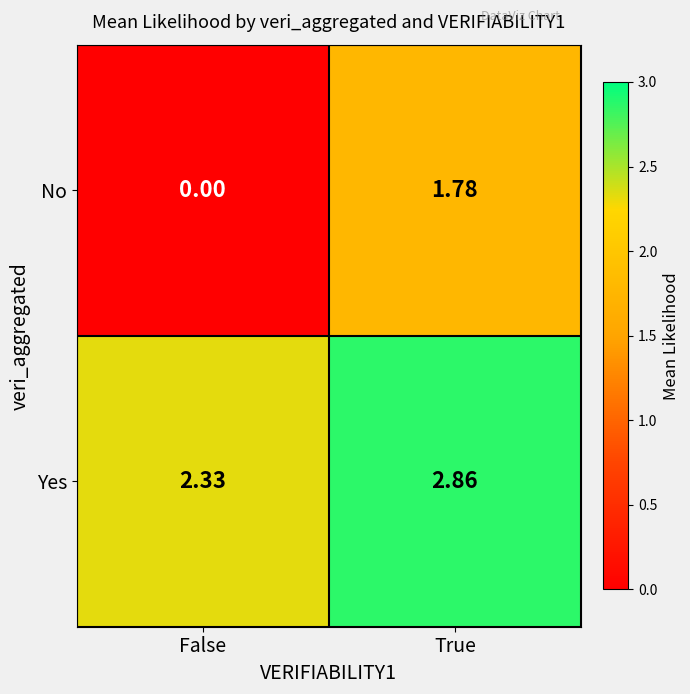

Which category has the lowest value in the No series?

False